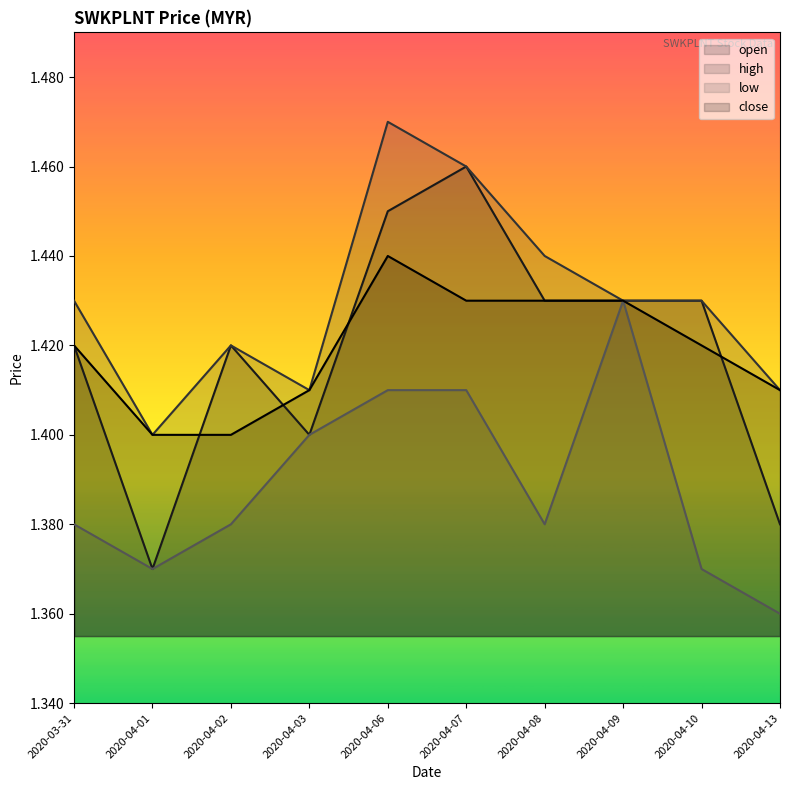

Does the chart have visible grid lines?

No